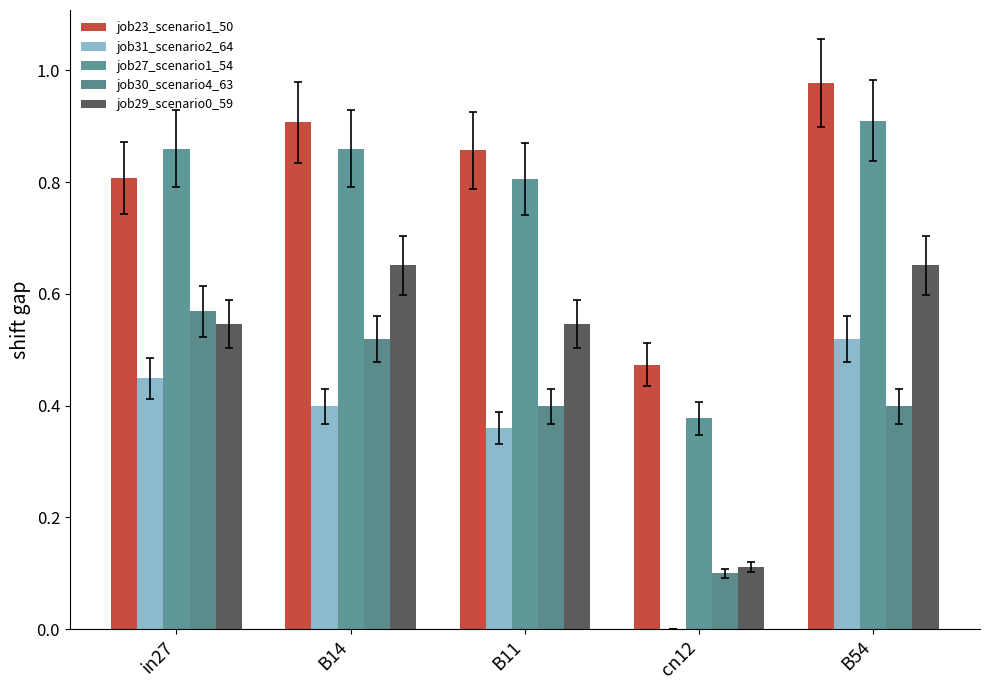

How many categories are shown in the chart?

5